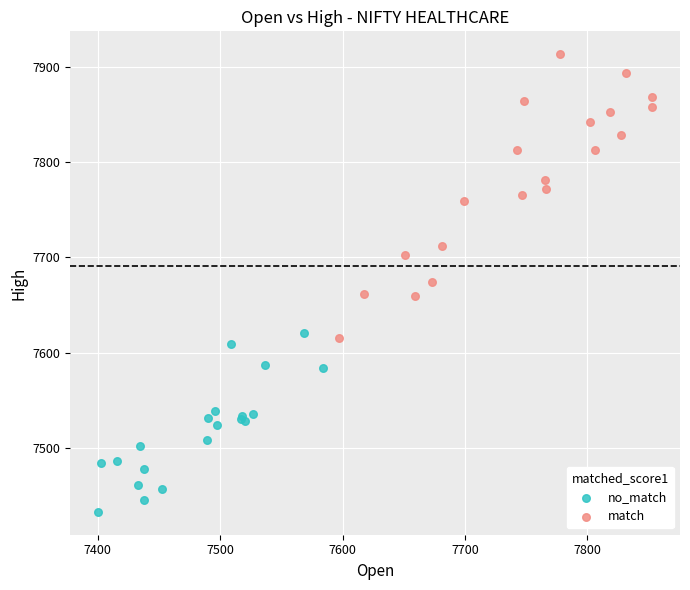

What are all the series names shown in the legend?

no_match, match